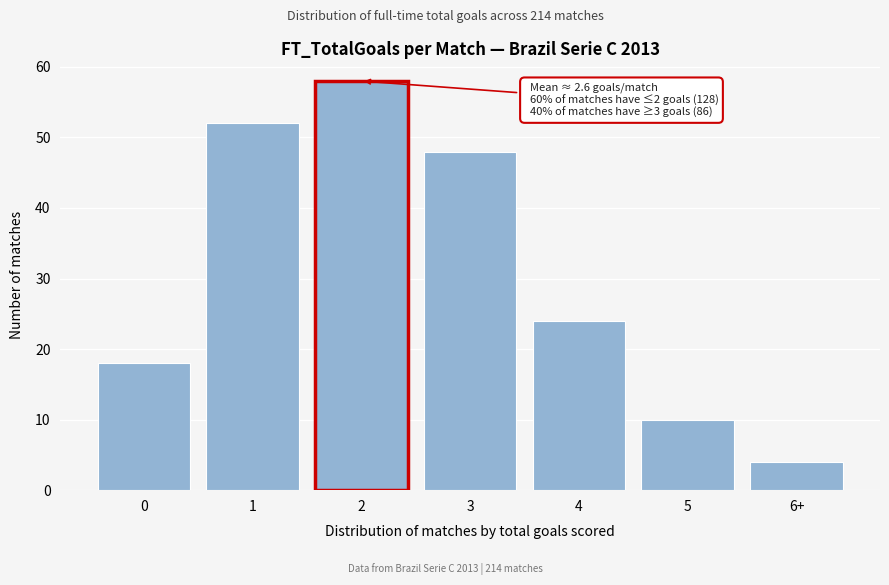

Reading left to right, list all the values displayed in this chart.

0=18	1=52	2=58	3=48	4=24	5=10	6+=4